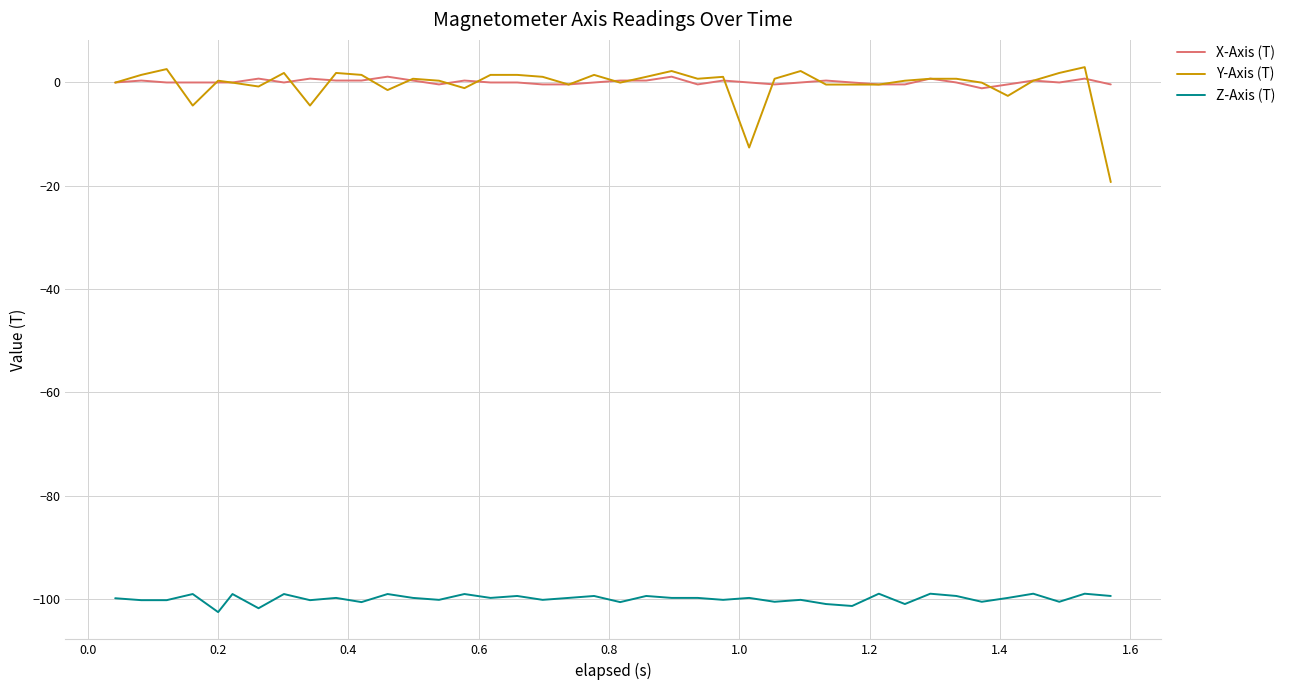

What is the greatest value displayed?

2.9